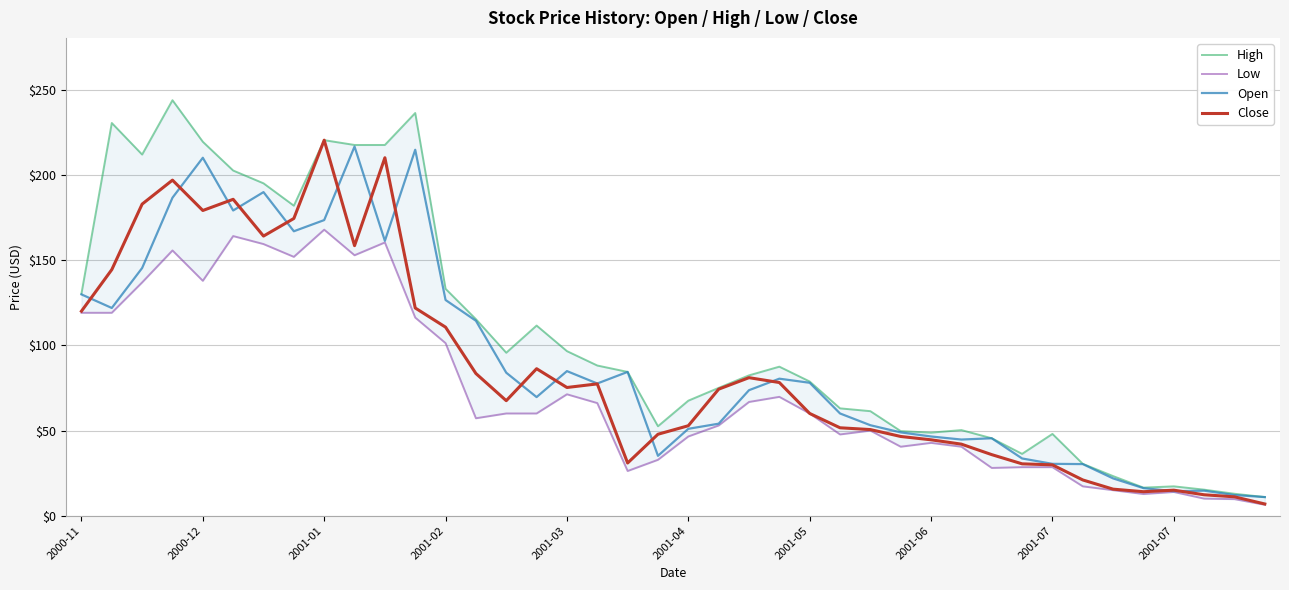

True or false: Open and High cross at least once.

False